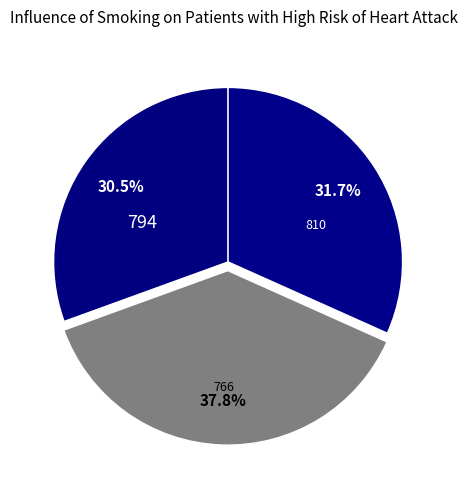

What is the ratio of the value at 794 to the value at 810?

1.0